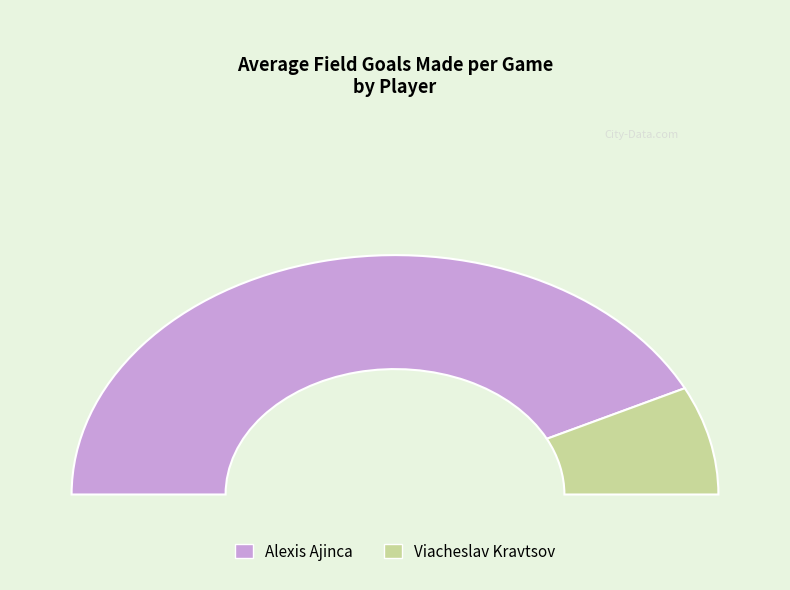

Is it true that Viacheslav Kravtsov is 23% of the pie?

False